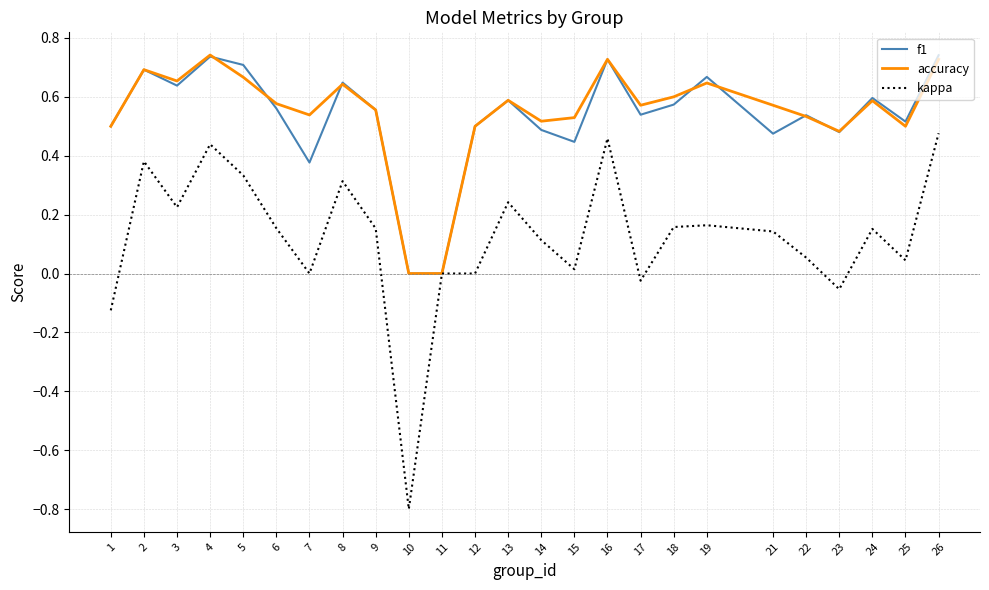

The accuracy series shows 0.9 at 6. True or false?

False